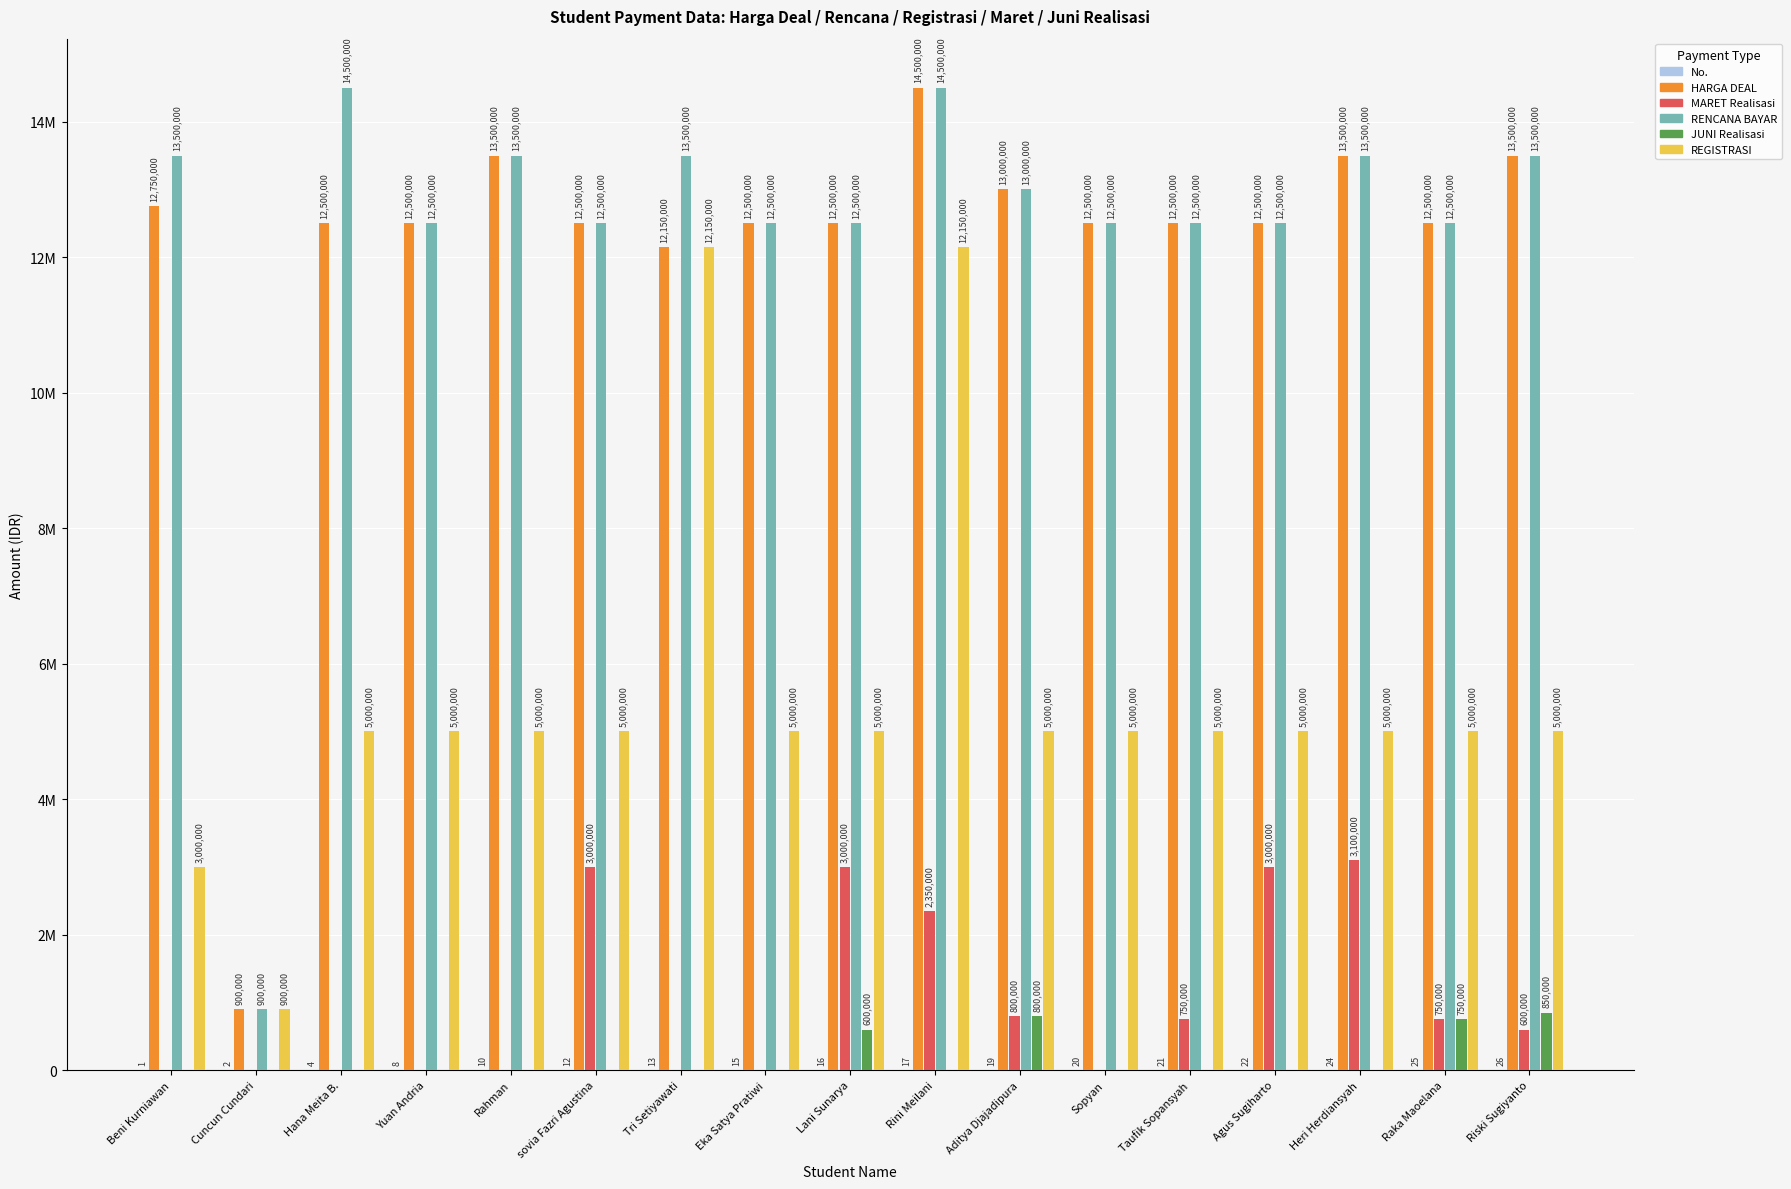

Are the bars grouped side by side (vs. stacked)?

Yes